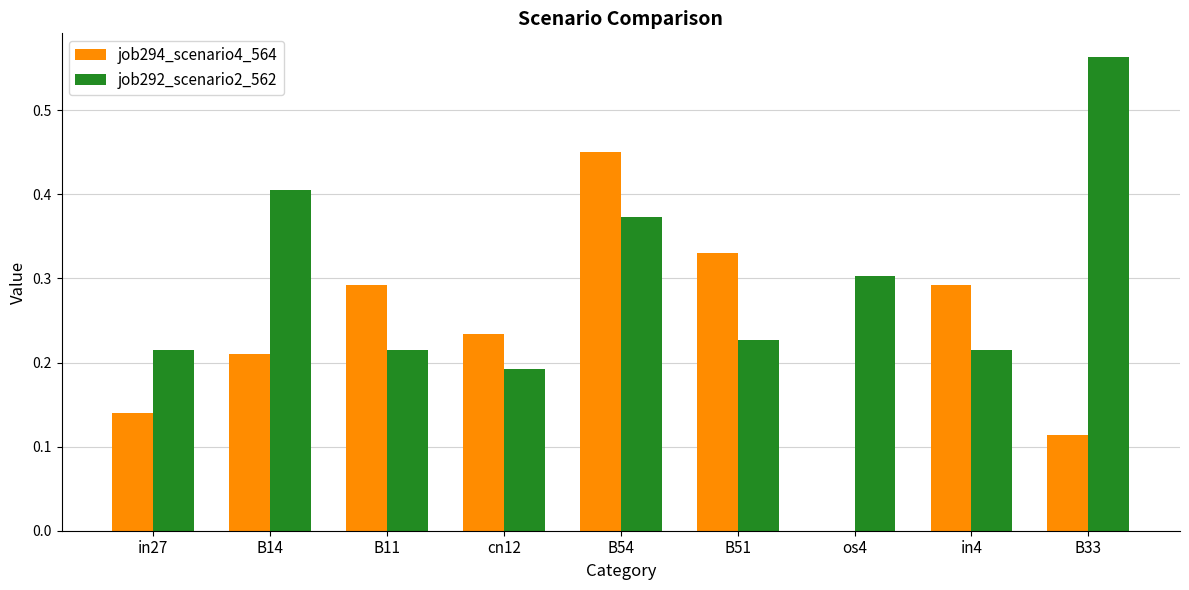

Which category has the highest value across all series?

B33